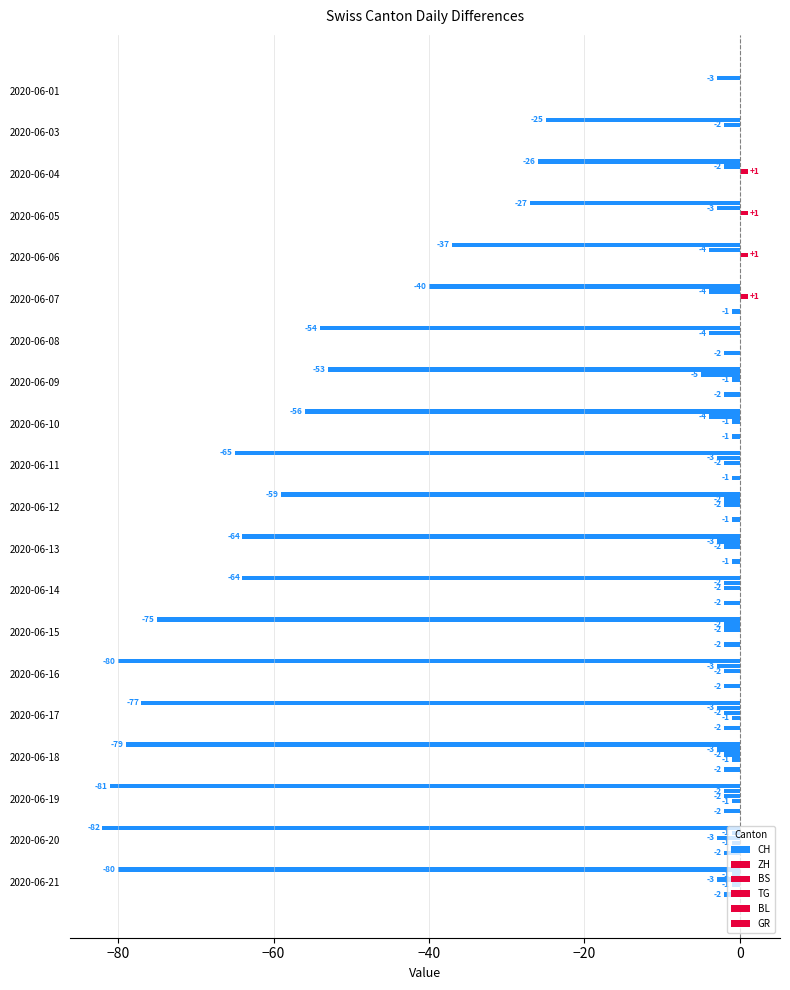

Reading left to right, what are all the values shown in this chart?

CH: -3.0	-25.0	-26.0	-27.0	-37.0	-40.0	-54.0	-53.0	-56.0	-65.0	-59.0	-64.0	-64.0	-75.0	-80.0	-77.0	-79.0	-81.0	-82.0	-80.0
ZH: 0.0	-2.0	-2.0	-3.0	-4.0	-4.0	-4.0	-5.0	-4.0	-3.0	-2.0	-3.0	-2.0	-2.0	-3.0	-3.0	-3.0	-2.0	-1.0	-1.0
BS: 0.0	0.0	1.0	1.0	1.0	1.0	0.0	-1.0	-1.0	-2.0	-2.0	-2.0	-2.0	-2.0	-2.0	-2.0	-2.0	-2.0	-3.0	-3.0
TG: 0.0	0.0	0.0	0.0	0.0	0.0	0.0	0.0	0.0	0.0	0.0	0.0	0.0	0.0	0.0	-1.0	-1.0	-1.0	-1.0	-1.0
BL: 0.1	0.1	0.1	0.1	0.1	0.1	0.1	0.1	0.1	0.1	0.1	0.1	0.1	0.1	0.1	0.1	0.1	0.1	0.1	0.1
GR: 0.0	0.0	0.0	0.0	0.0	-1.0	-2.0	-2.0	-1.0	-1.0	-1.0	-1.0	-2.0	-2.0	-2.0	-2.0	-2.0	-2.0	-2.0	-2.0